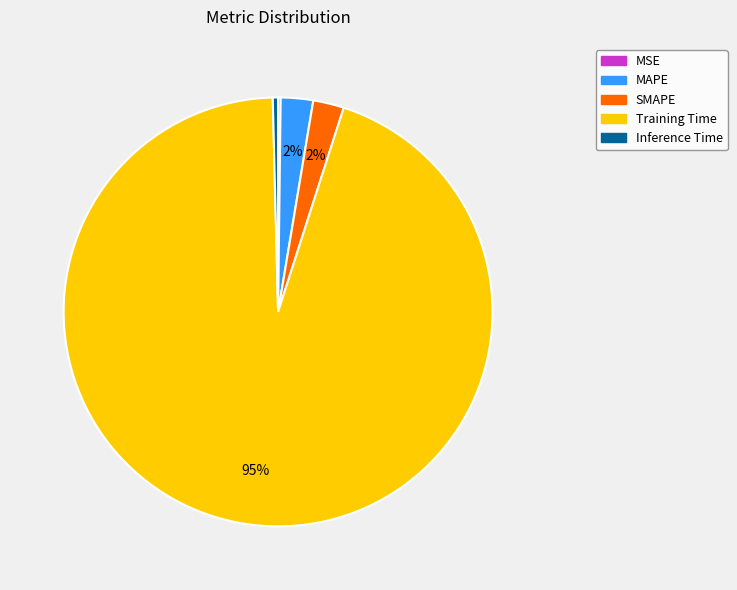

To the nearest percent, what is the difference between the MAPE and Inference Time slice percentages?

2%